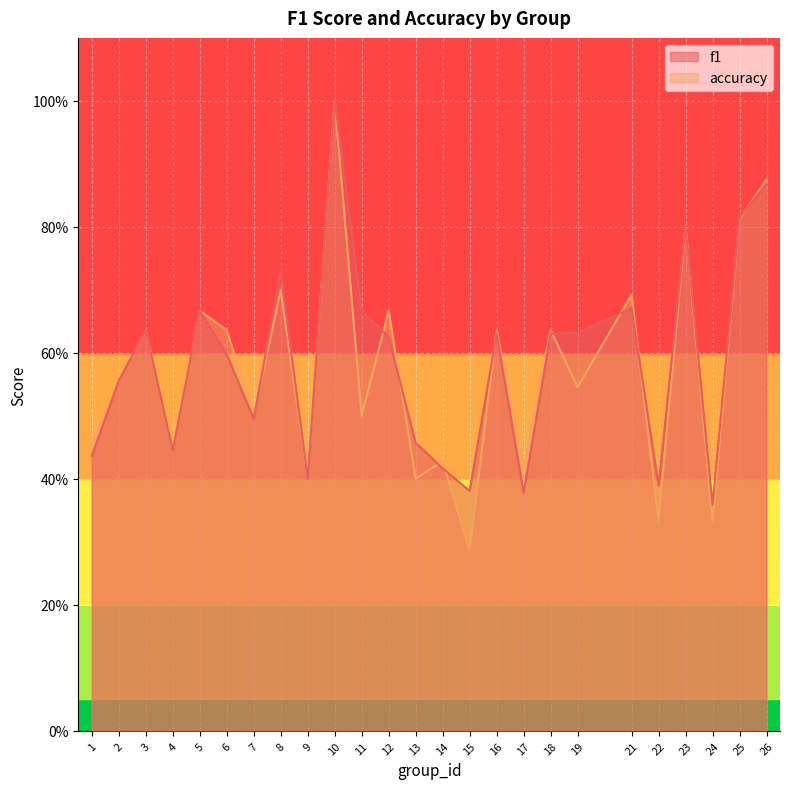

How many f1 values are between 0 and 1?

25